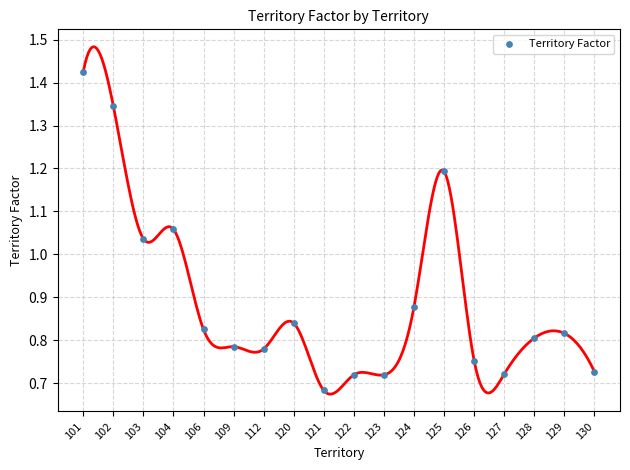

Count the number of points in this scatter plot.

18